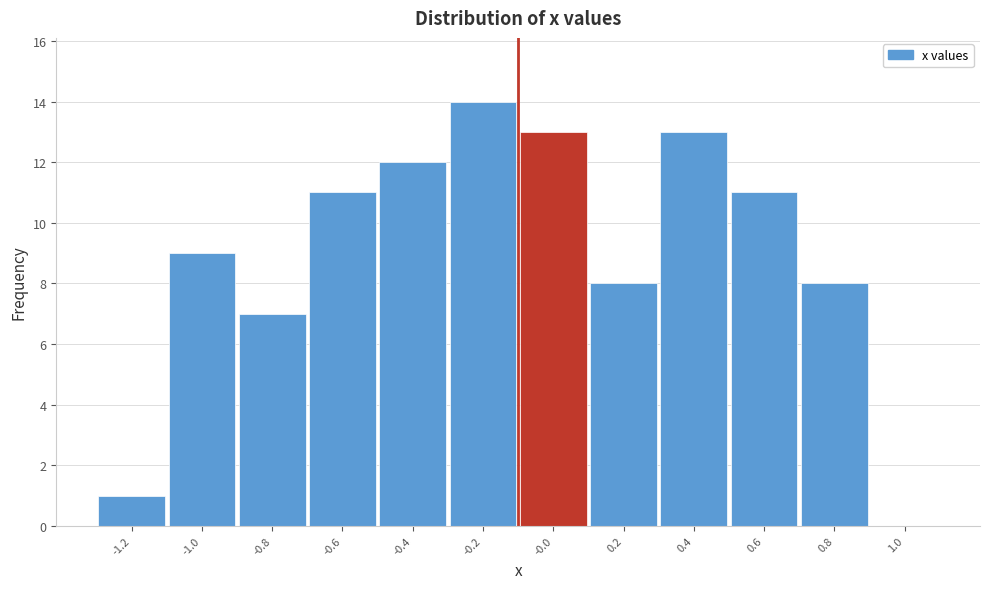

Reading right to left, what are all the values shown in this chart?

1.0=0	0.8=8	0.6=11	0.4=13	0.2=8	-0.0=13	-0.2=14	-0.4=12	-0.6=11	-0.8=7	-1.0=9	-1.2=1